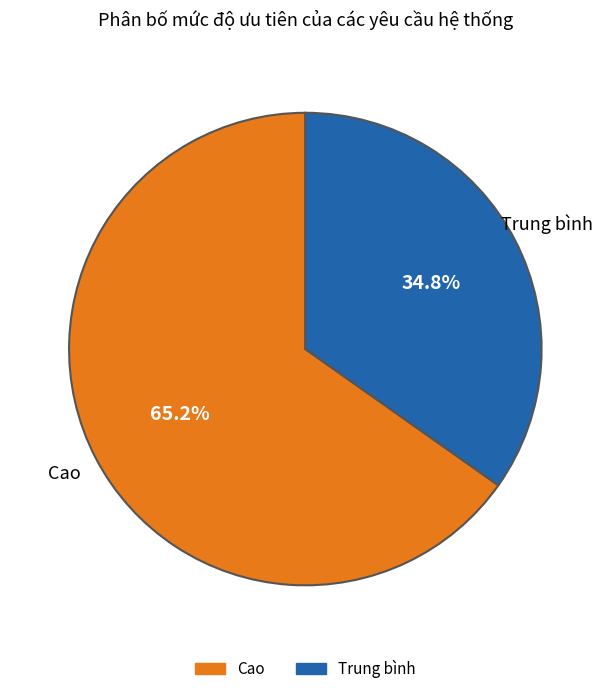

What is the ratio of the value at Trung bình to the value at Cao?

0.5